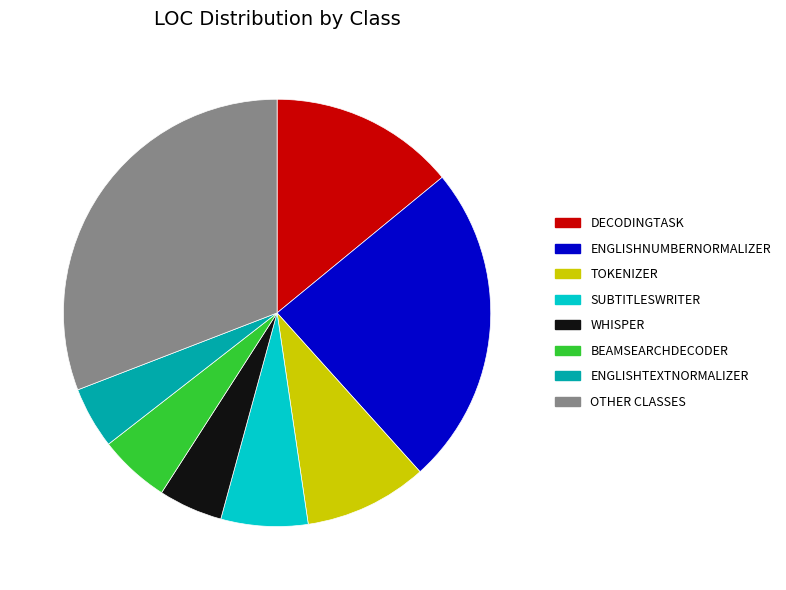

Is there any slice that represents more than half of the pie?

No